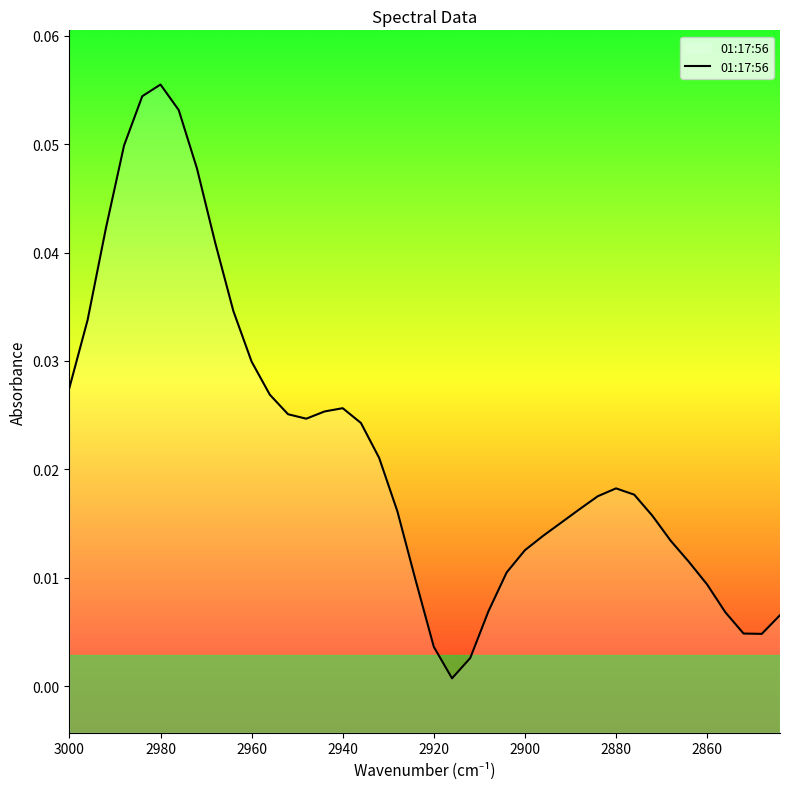

How many interior local peaks (higher than both neighbors) does the data have?

3